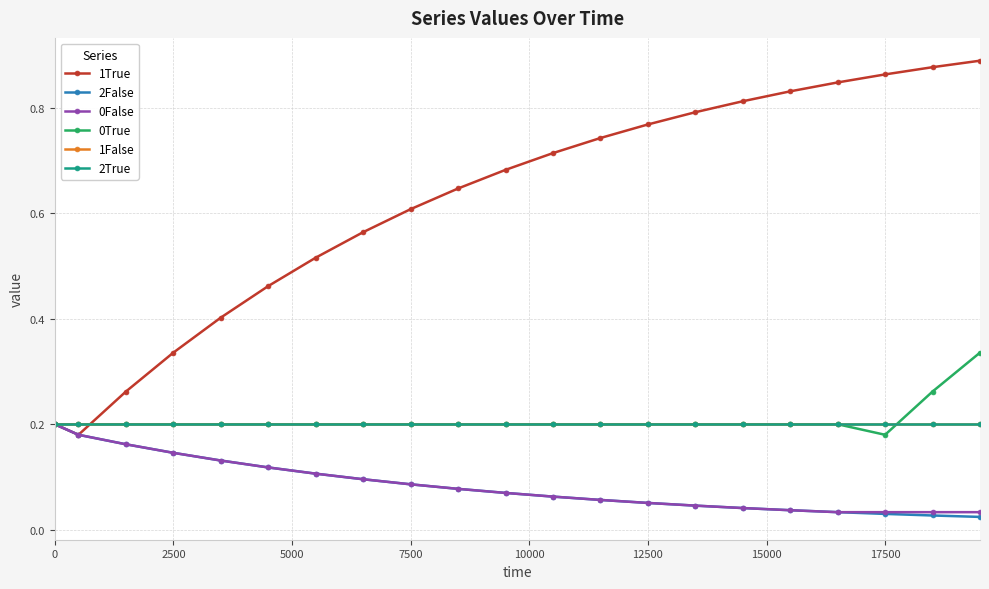

What is the value of the 1True point at the 2nd from the left?

0.2